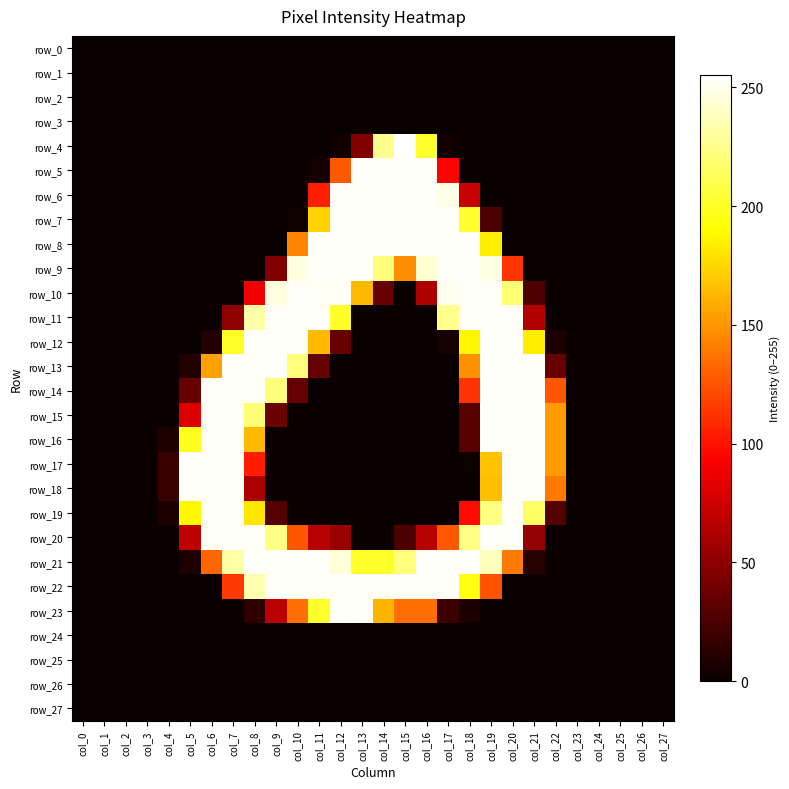

List the series in order of their peak value, highest first.

row_4, row_5, row_6, row_7, row_8, row_9, row_10, row_11, row_12, row_13, row_14, row_15, row_16, row_17, row_18, row_19, row_20, row_21, row_22, row_23, row_0, row_1, row_2, row_3, row_24, row_25, row_26, row_27